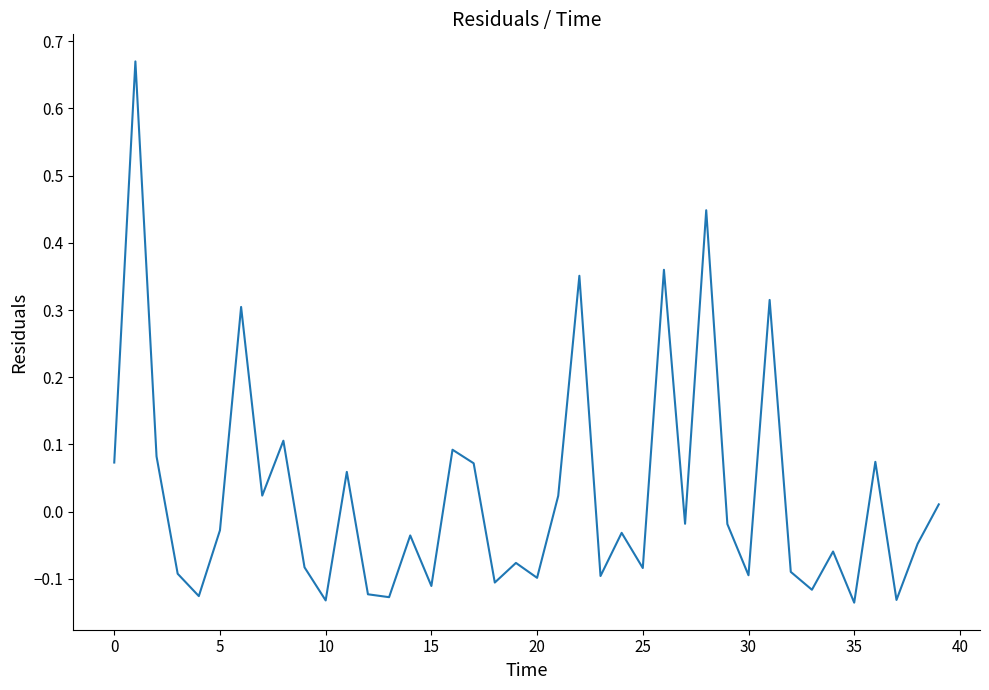

Does the chart have visible grid lines?

No